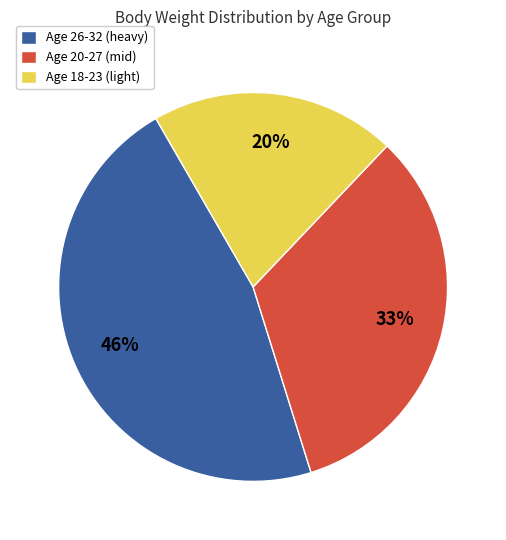

To the nearest percent, what portion does Age 26-32 (heavy) represent?

46%